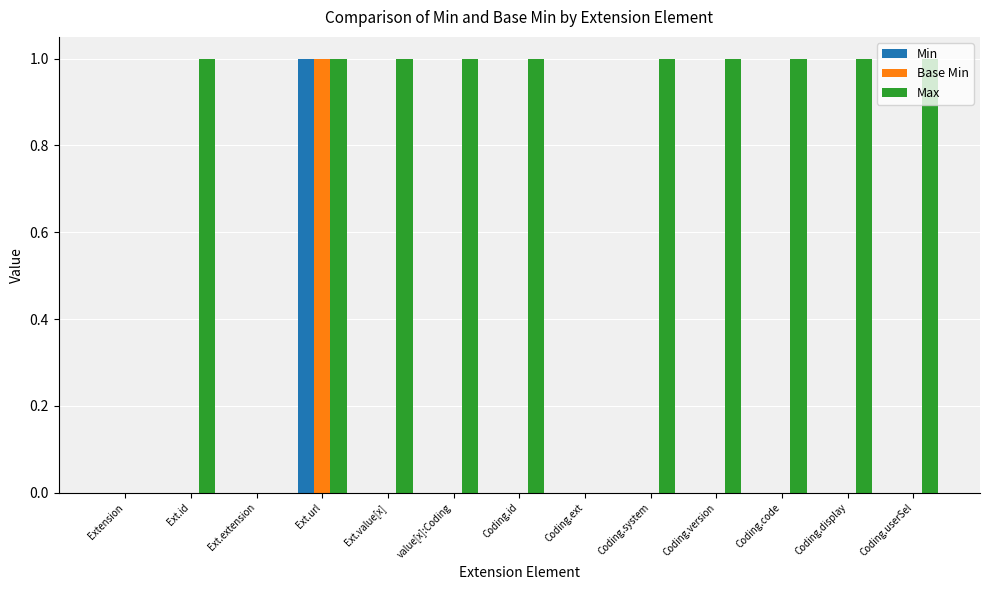

How many groups of bars are there?

13